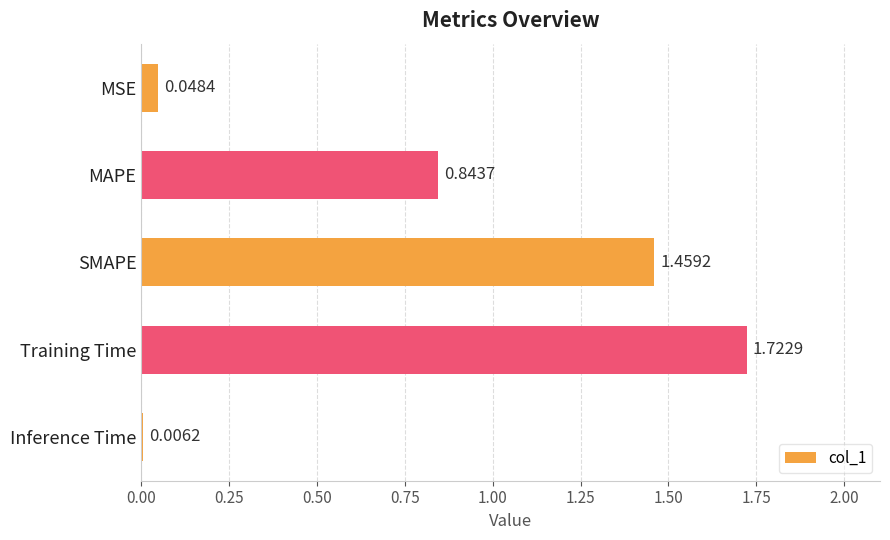

Where is the data nearest to the value 0?

Inference Time